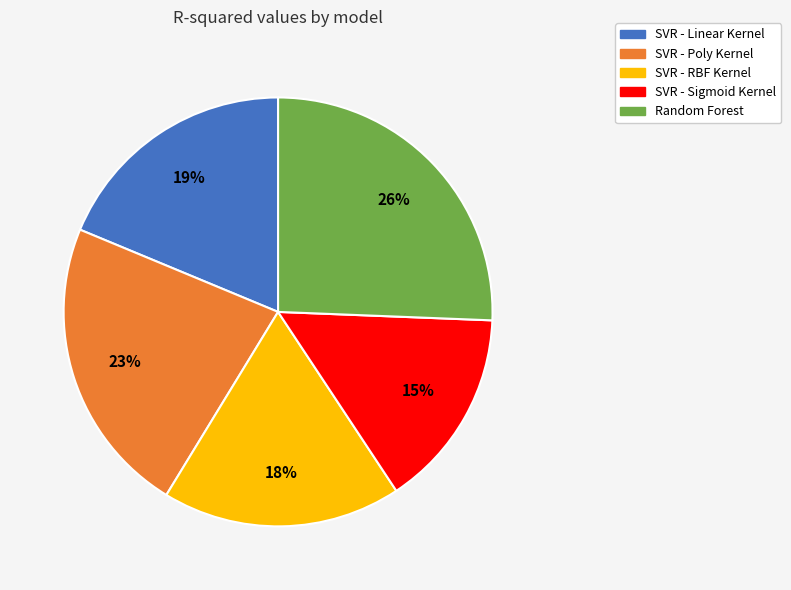

Rank the categories by value from lowest to highest.

SVR - Sigmoid Kernel, SVR - RBF Kernel, SVR - Linear Kernel, SVR - Poly Kernel, Random Forest